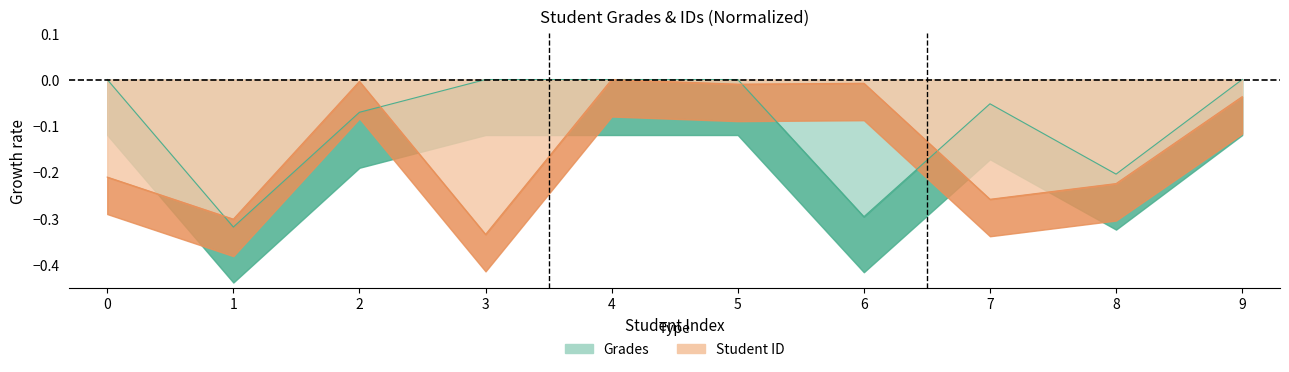

Is the value of Grades at 5 greater than the value of Student ID at 6?

Yes